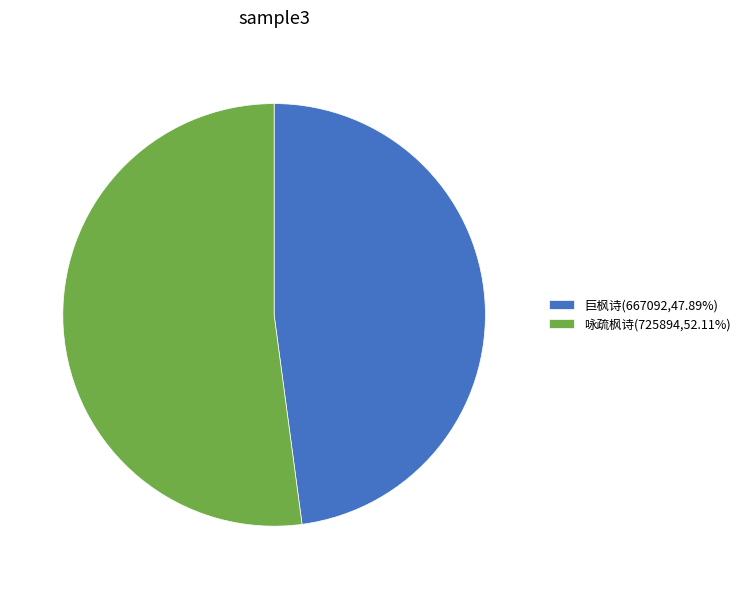

Approximately how many times larger is the value at 巨枫诗(667092,47.89%) compared to 咏疏枫诗(725894,52.11%)?

0.9